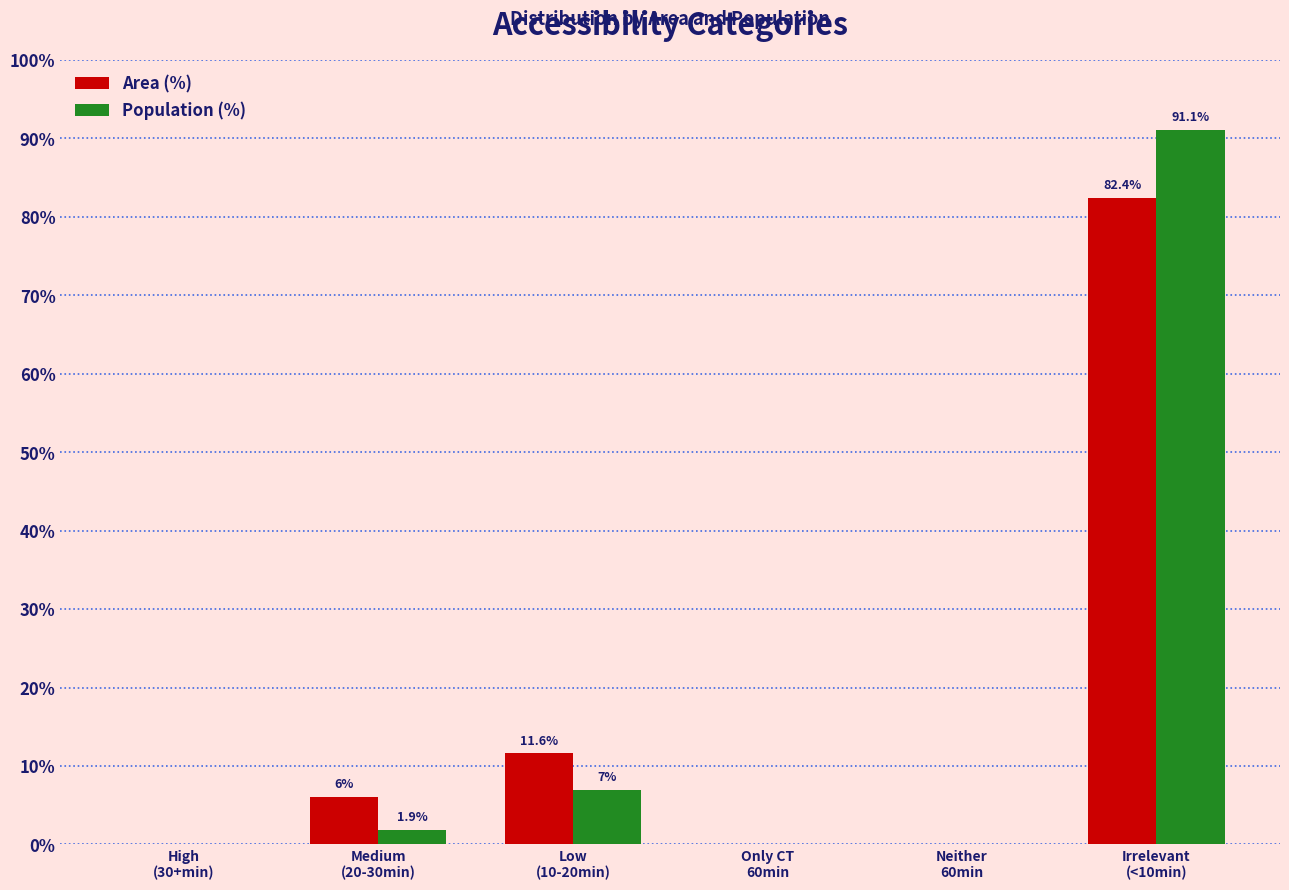

Is it true that Area (%) equals 0.0 at High
(30+min)?

True